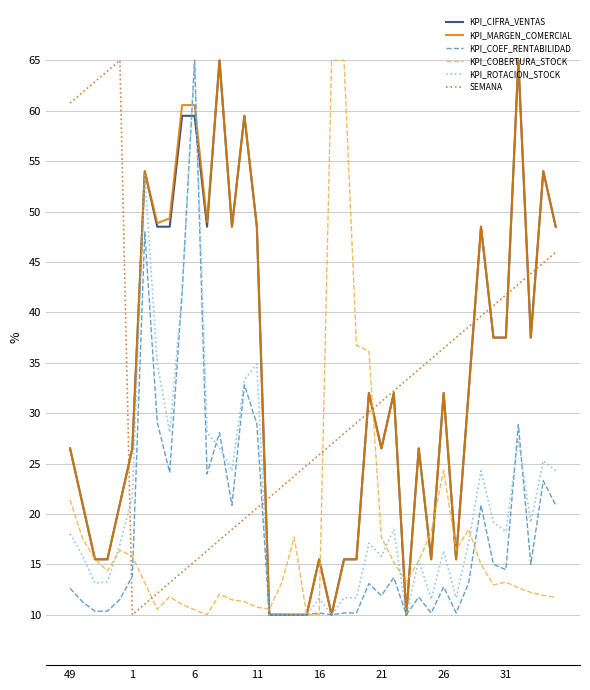

How many series are shown in this chart?

6